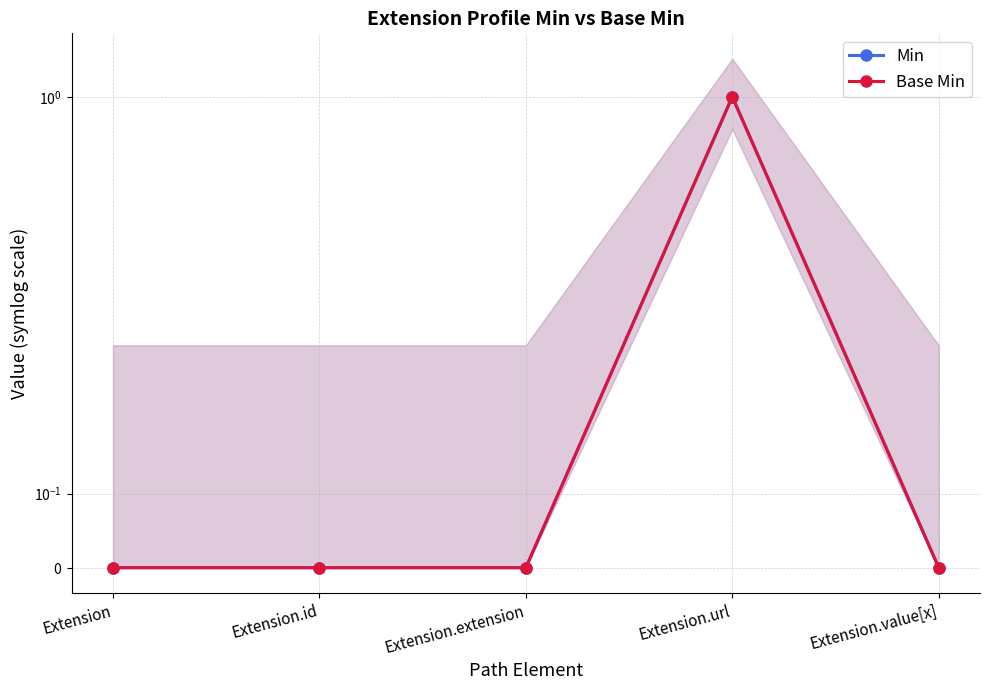

The value of Min at Extension.extension is 0. True or false?

True